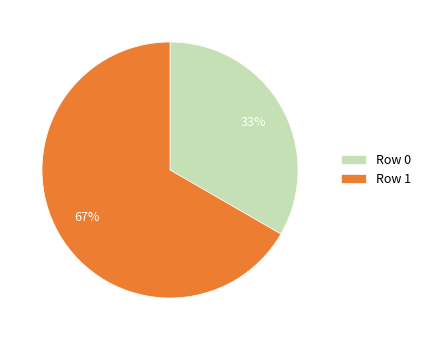

To the nearest percent, what is the average slice percentage?

50%